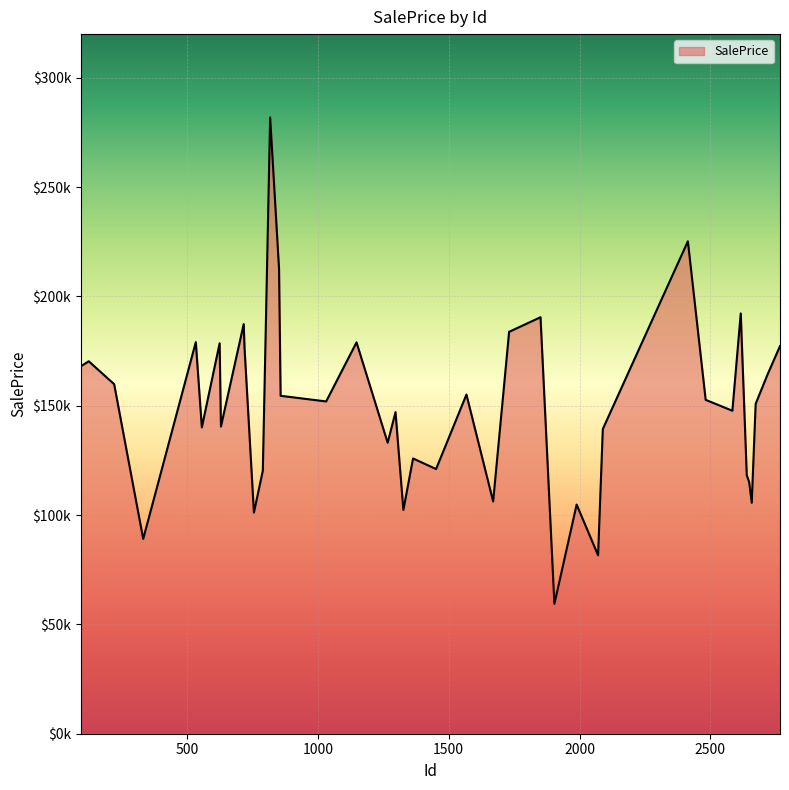

Does the chart have visible grid lines?

Yes